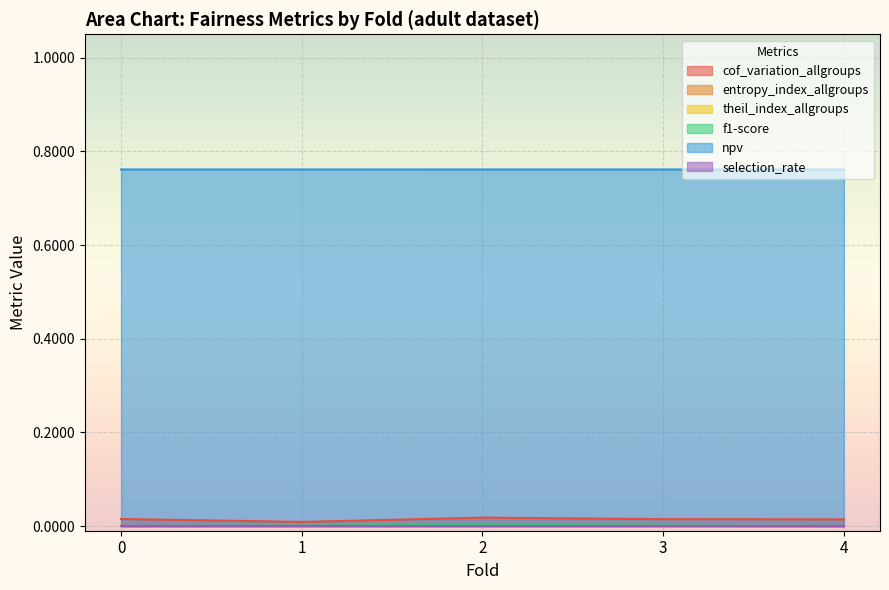

Which category has the highest value in the entropy_index_allgroups series?

2